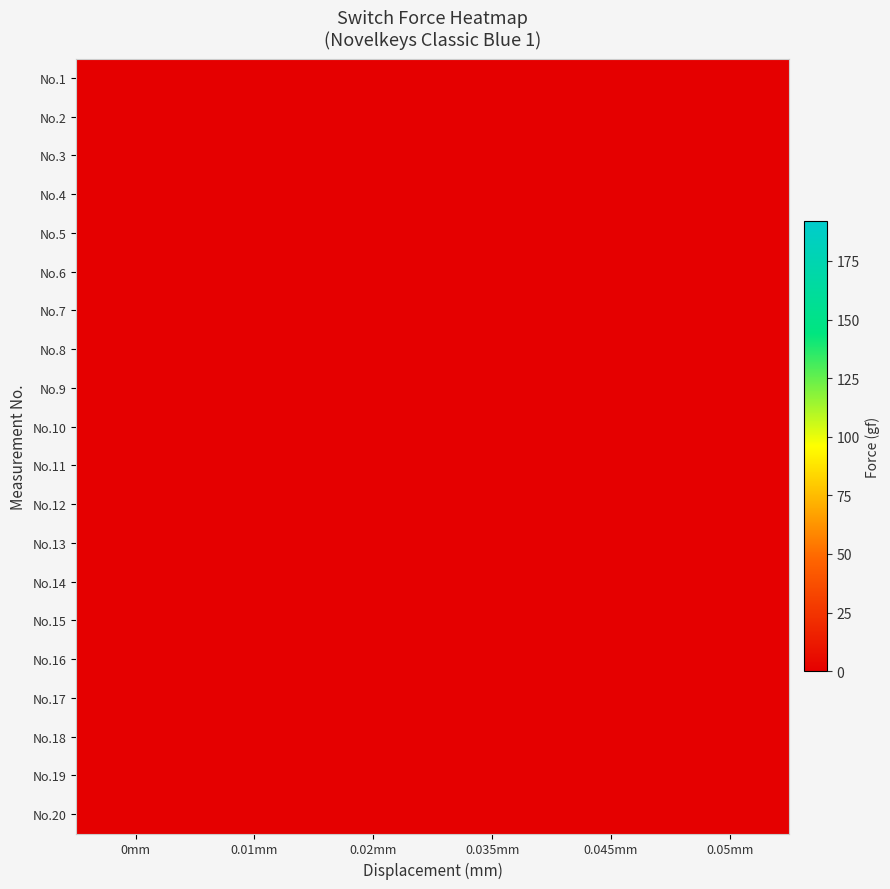

What is the total value across all series at 0.045mm?

0.1